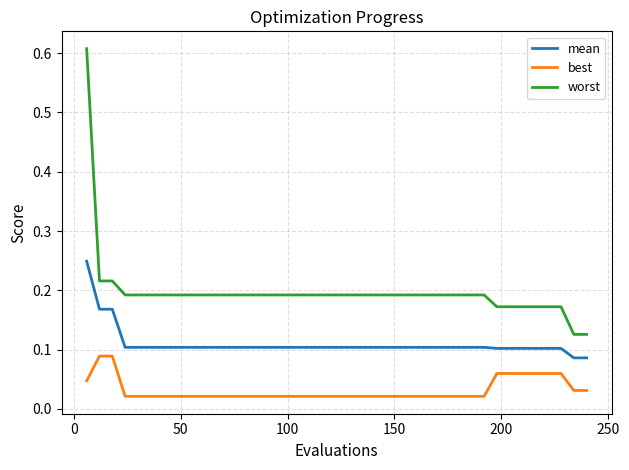

Which series has the largest total across all categories?

worst